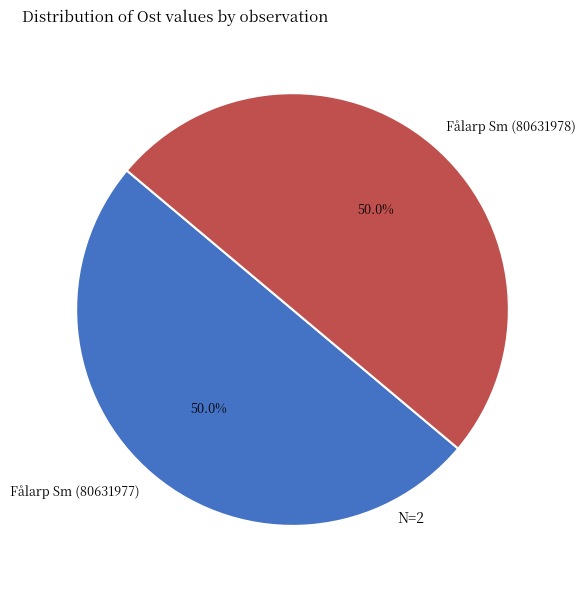

What percentage do Fålarp Sm (80631978) and Fålarp Sm (80631977) together represent?

100.0%